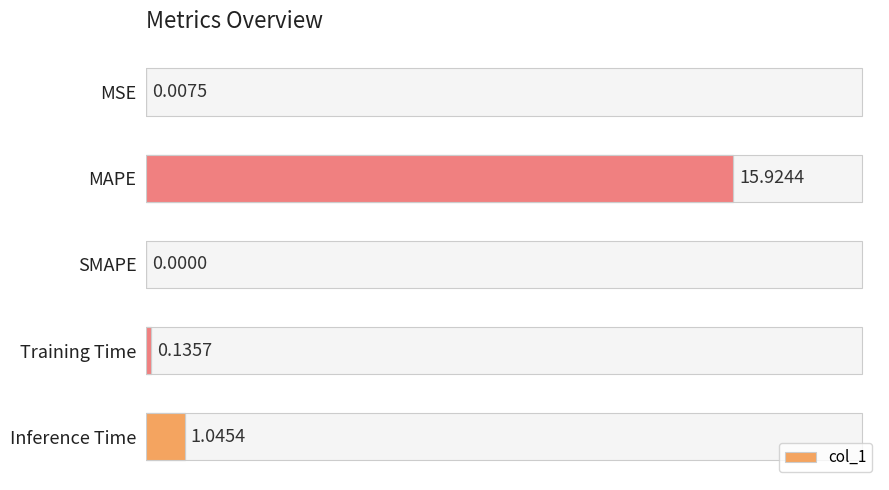

Where is the data nearest to the value 7?

Inference Time